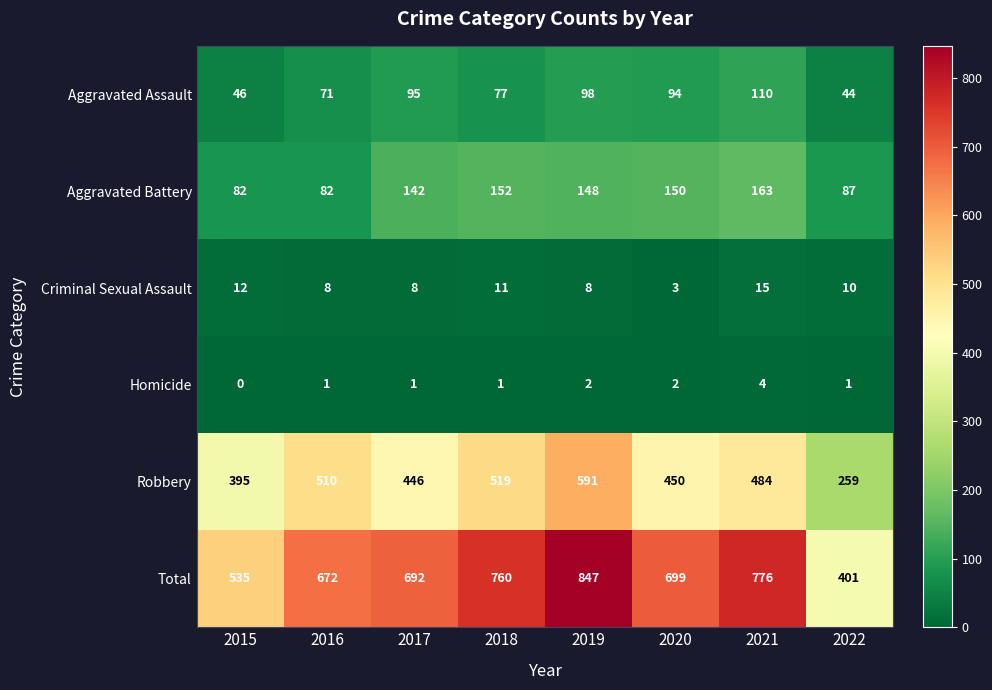

Which series has the largest total across all categories?

Total